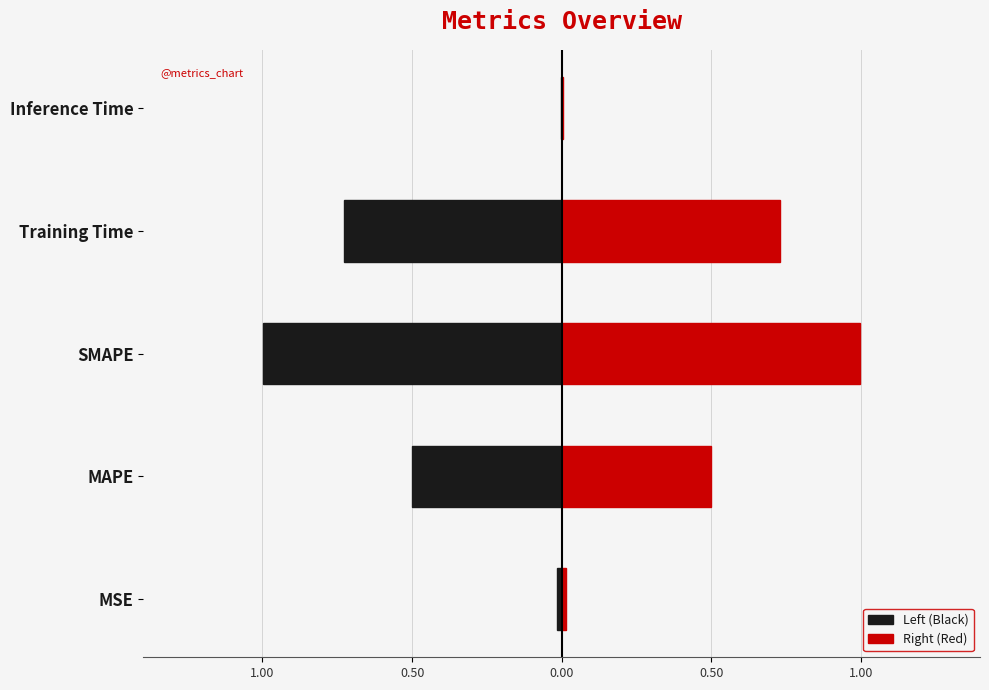

At how many categories does at least one series exceed 0?

5